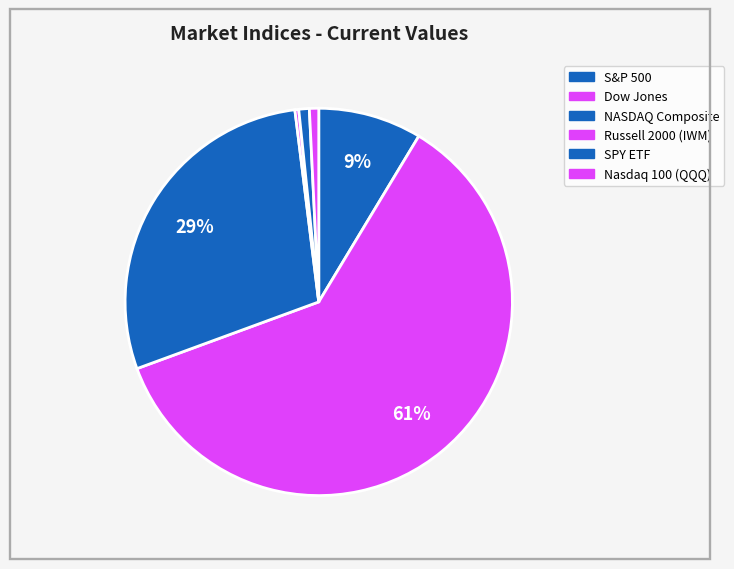

What percentage is the S&P 500 slice, to the nearest percent?

9%